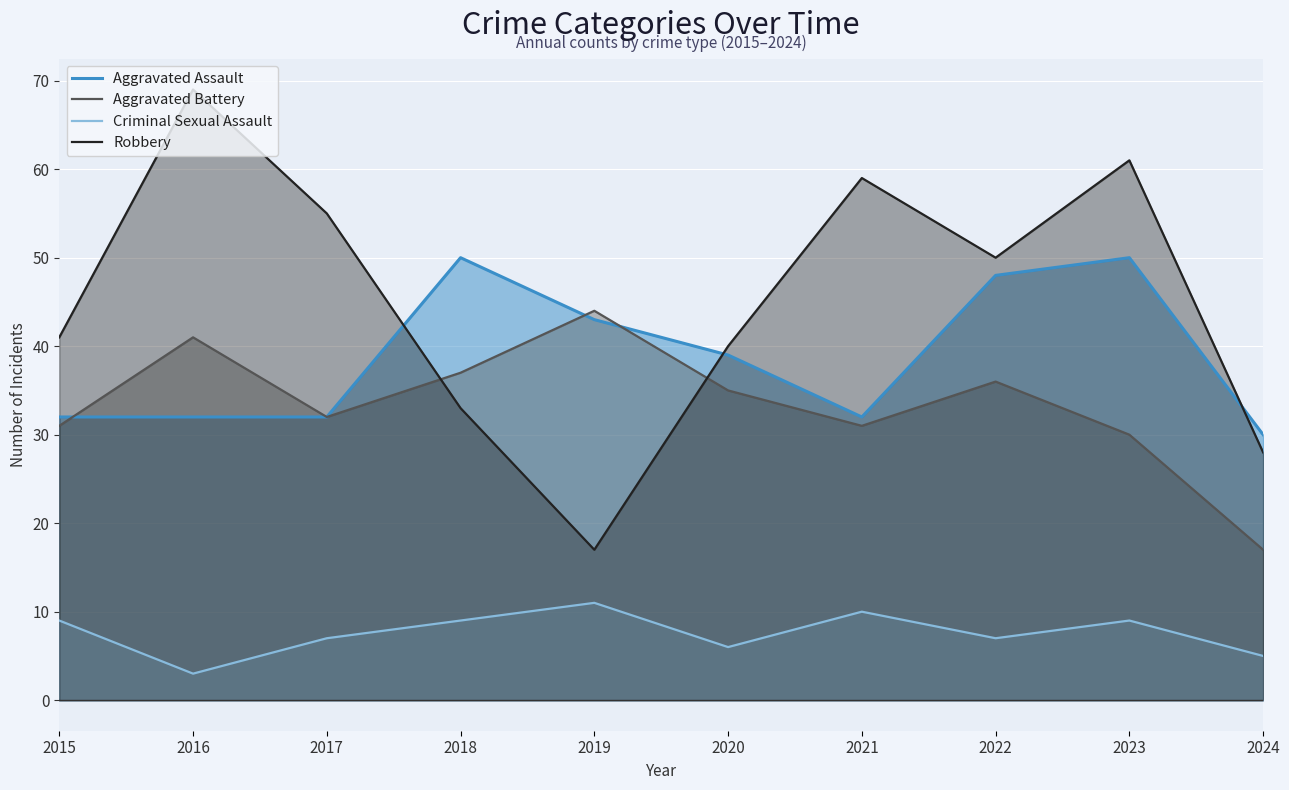

At which label does Aggravated Battery reach its minimum?

2024